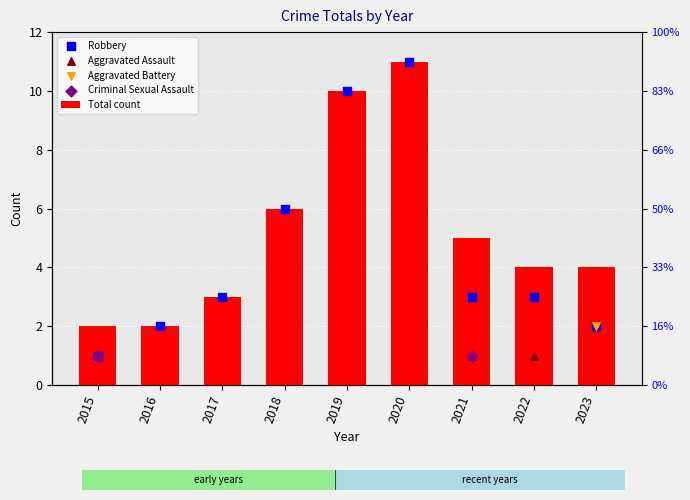

Which series contains the highest Y value?

Total count